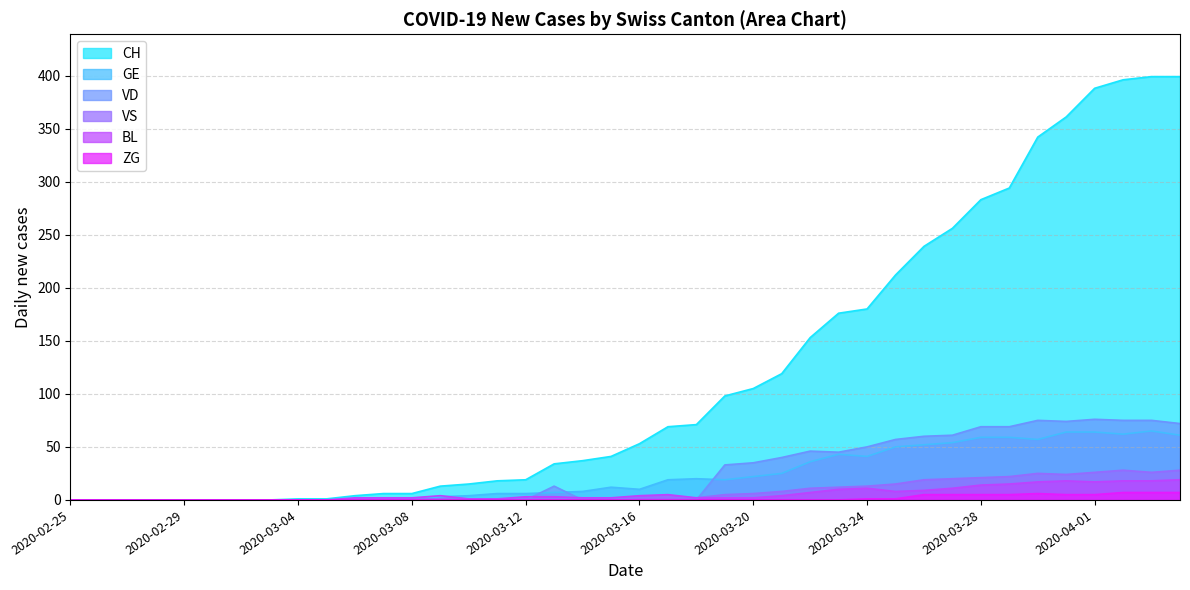

What is the approximate value of BL at 2020-04-02?

18